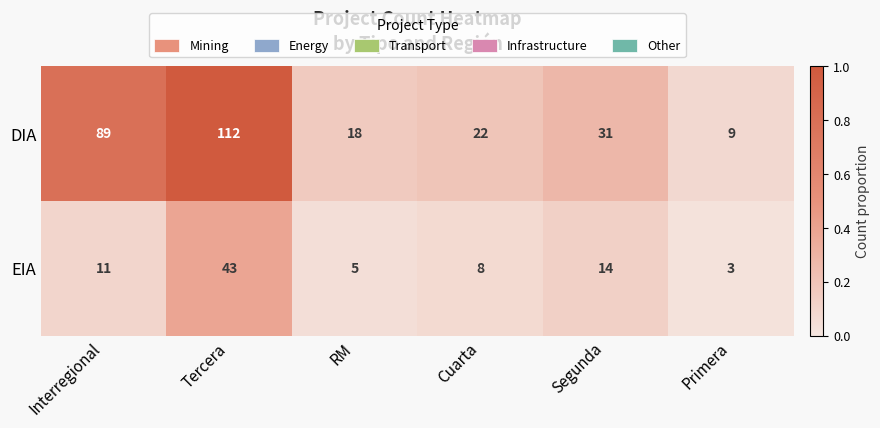

Rank the series at Primera from lowest to highest value.

EIA, DIA